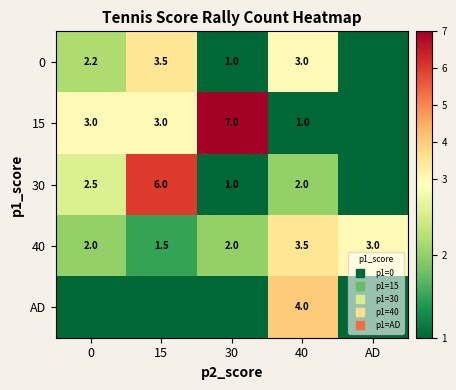

How many data points in AD are above 0?

1